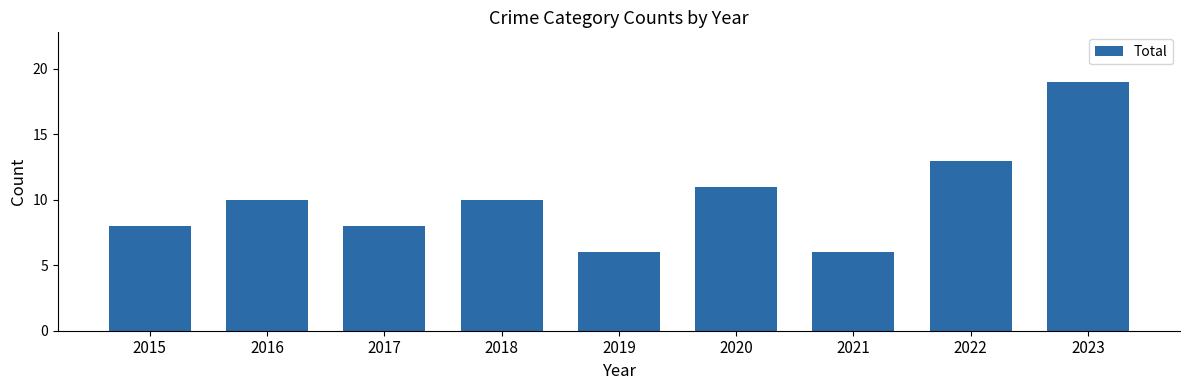

What is the value of the 8th bar from the left?

13